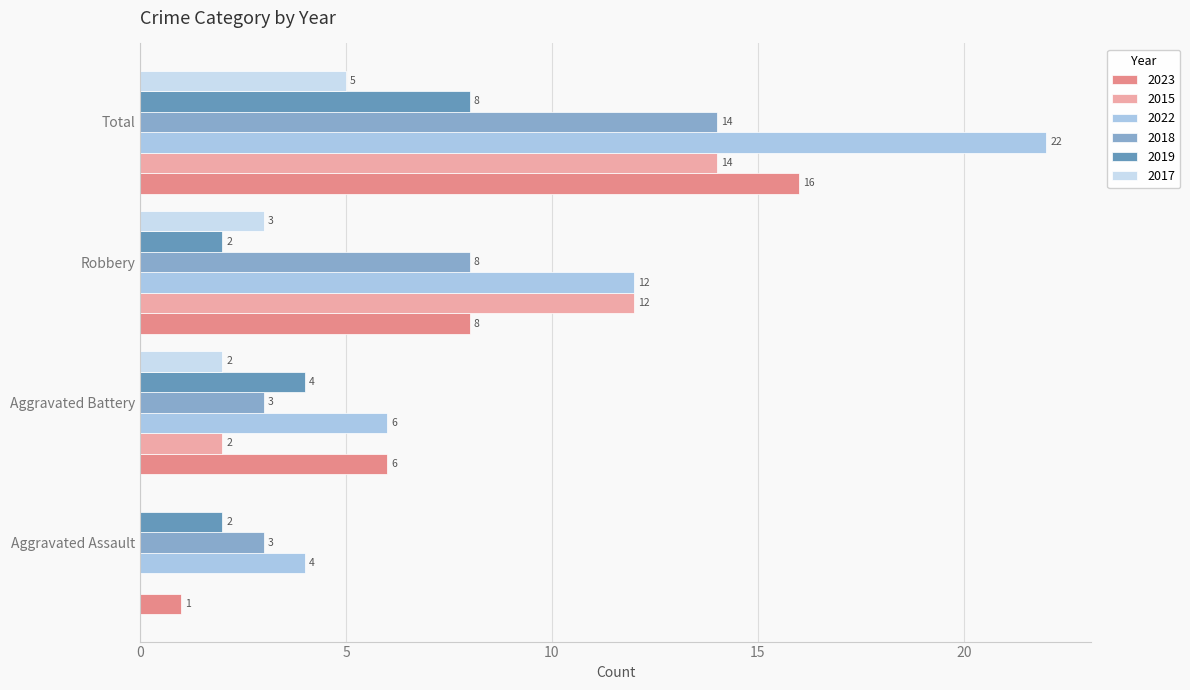

How many series are shown in this chart?

6